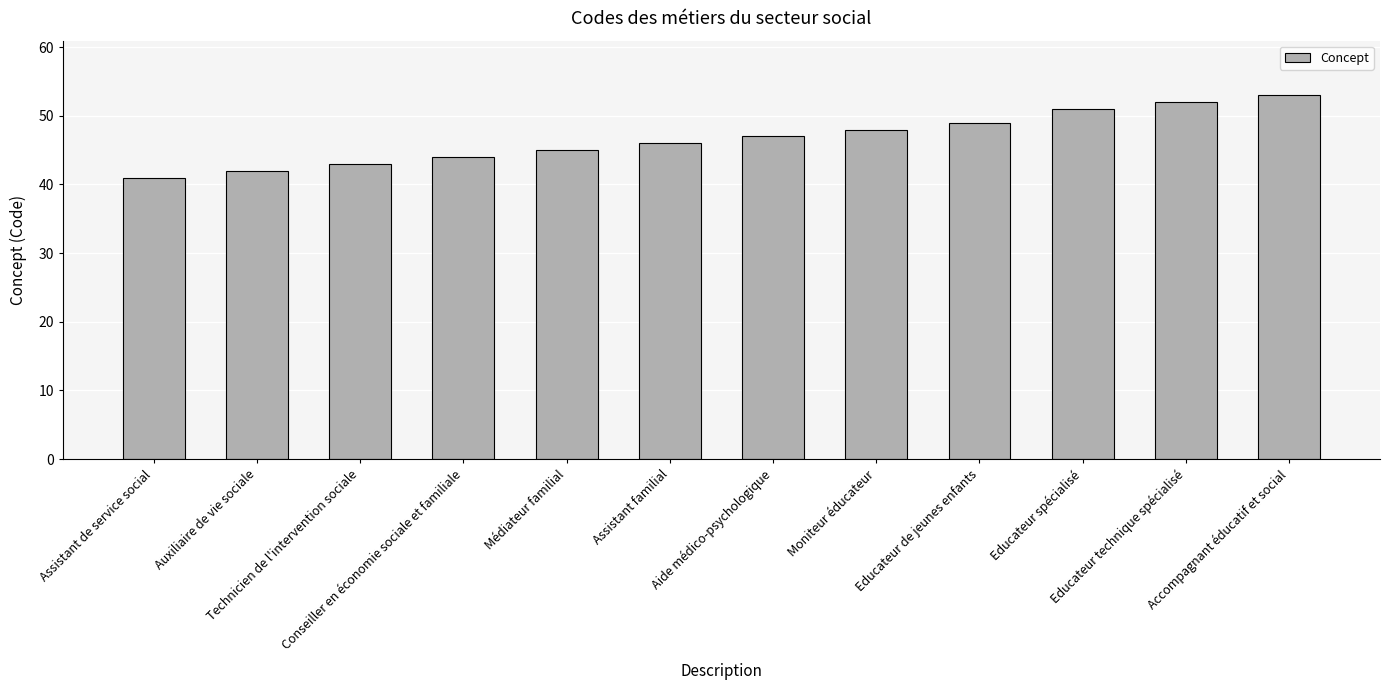

What is the minimum value shown in the chart?

41